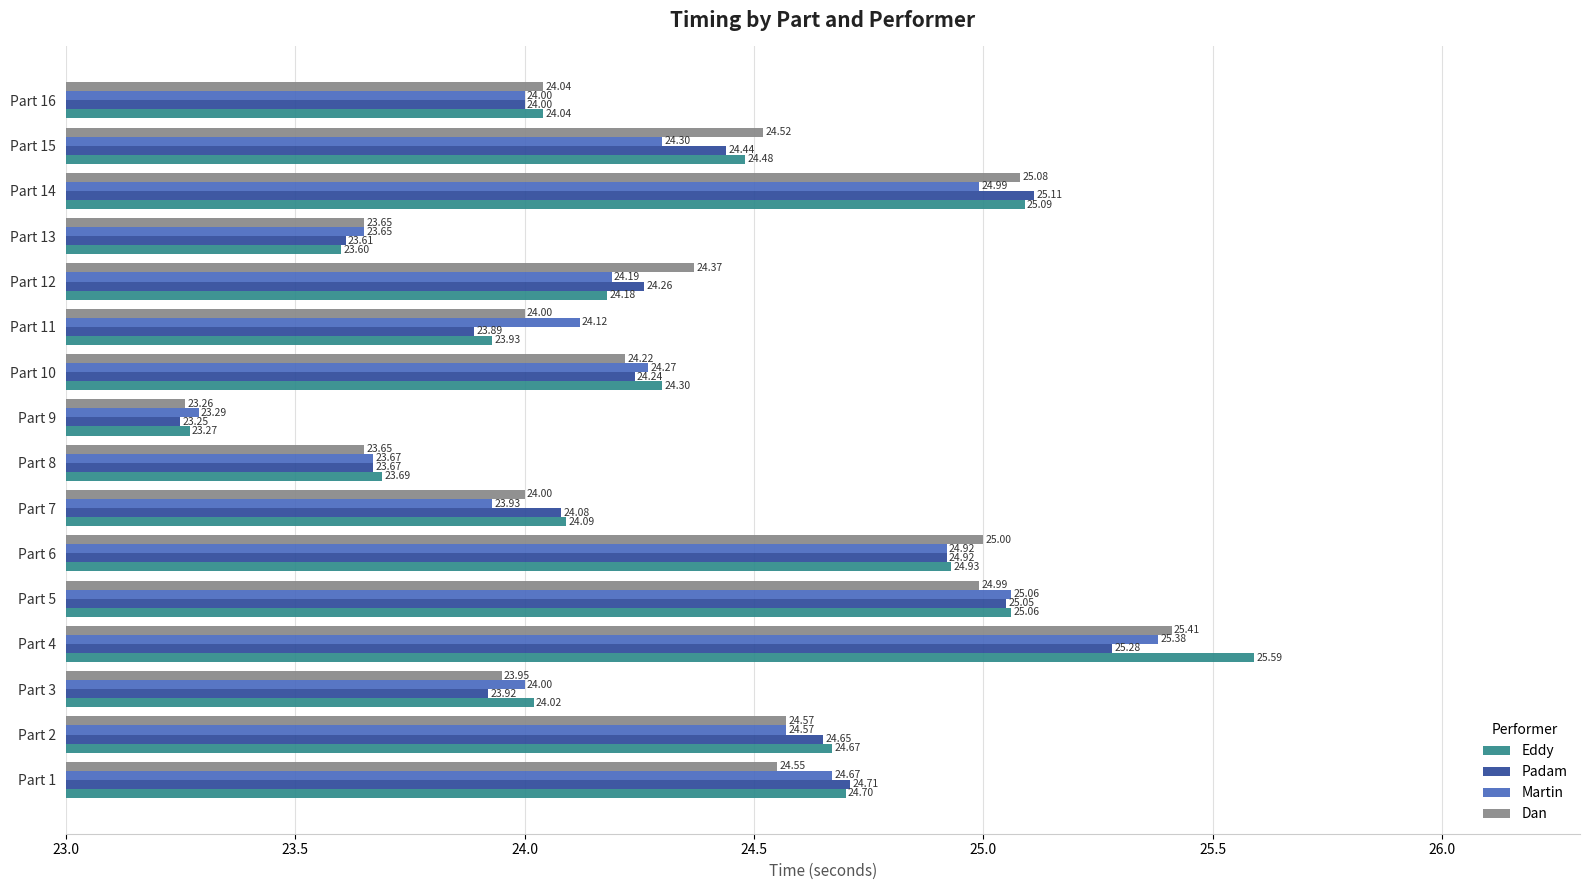

What is the difference between the maximum and second lowest values in the Eddy series?

2.0